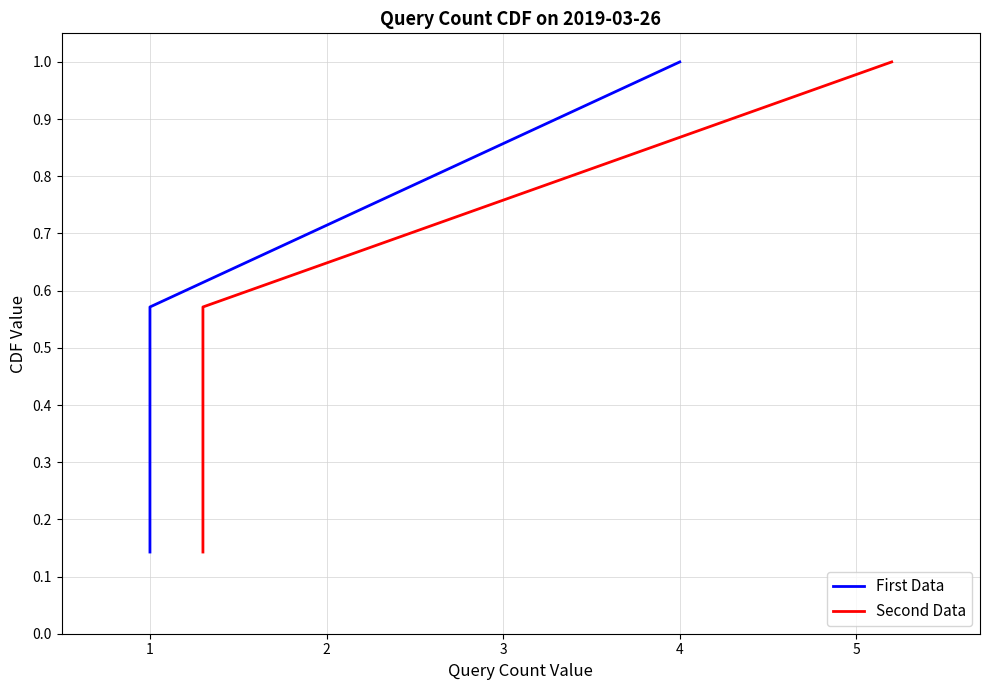

Is this an area chart (filled region under the line)?

No